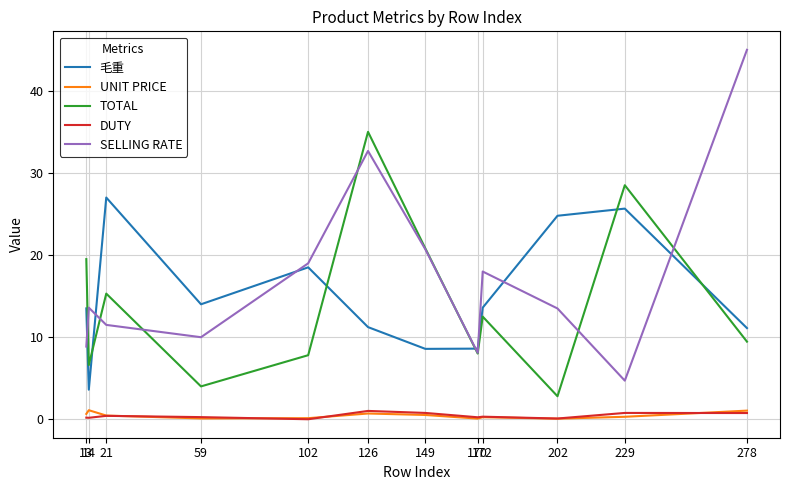

True or false: TOTAL has a value of 6.6 at 14.

True